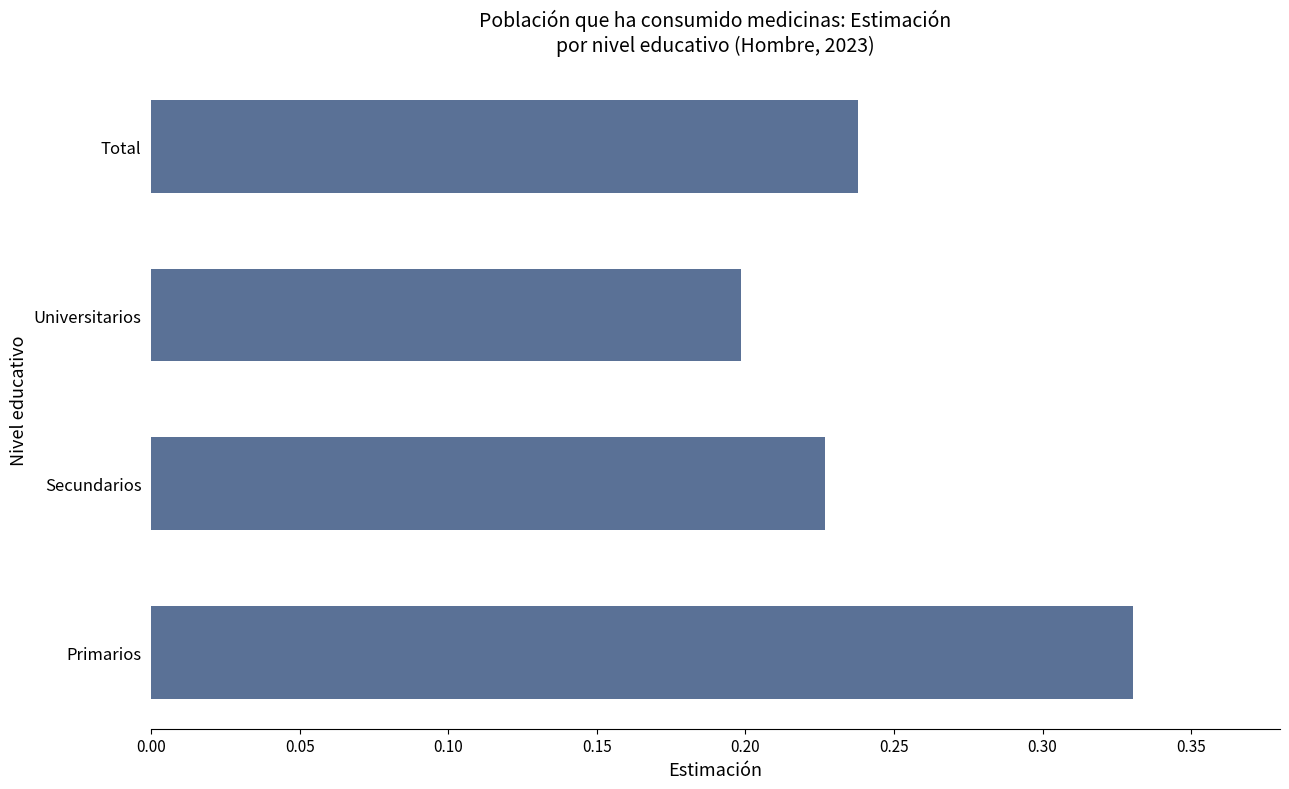

What is the sum of the values at Secundarios and Universitarios?

0.4